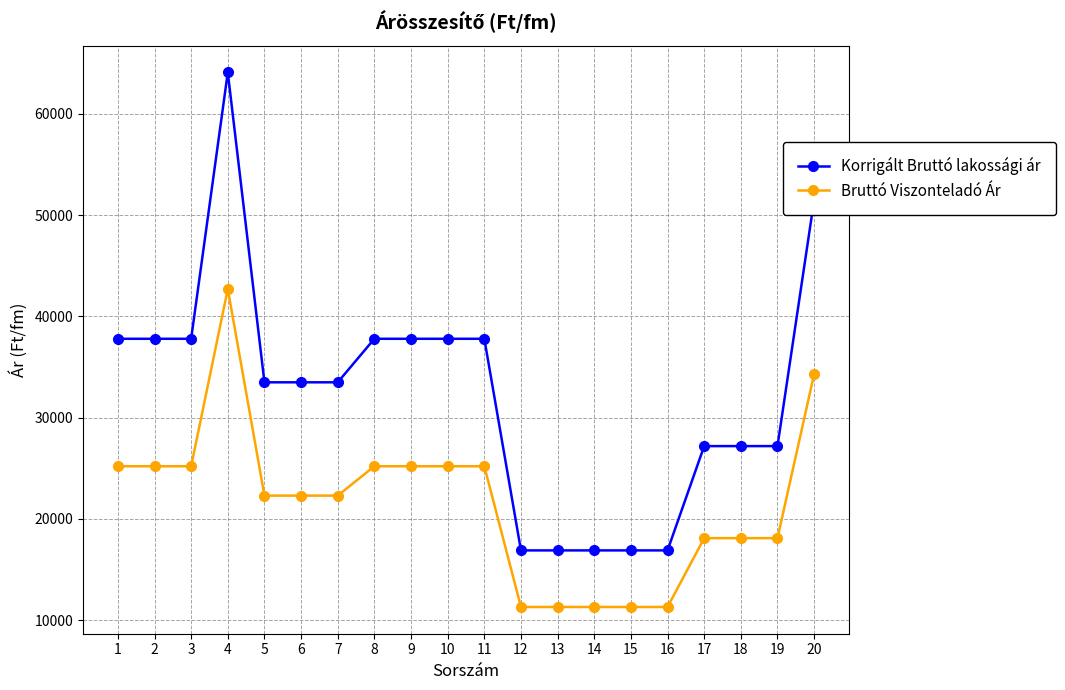

At which category is the sum across all series the highest?

4